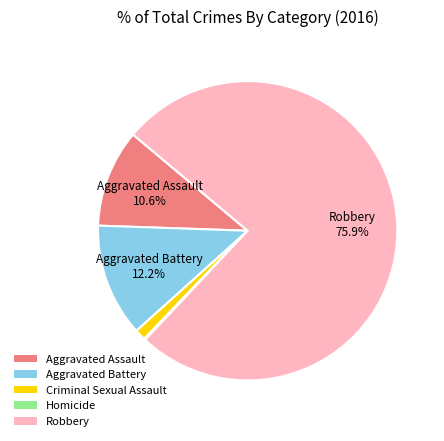

Approximately how many times larger is the value at Aggravated Battery compared to Aggravated Assault?

1.2